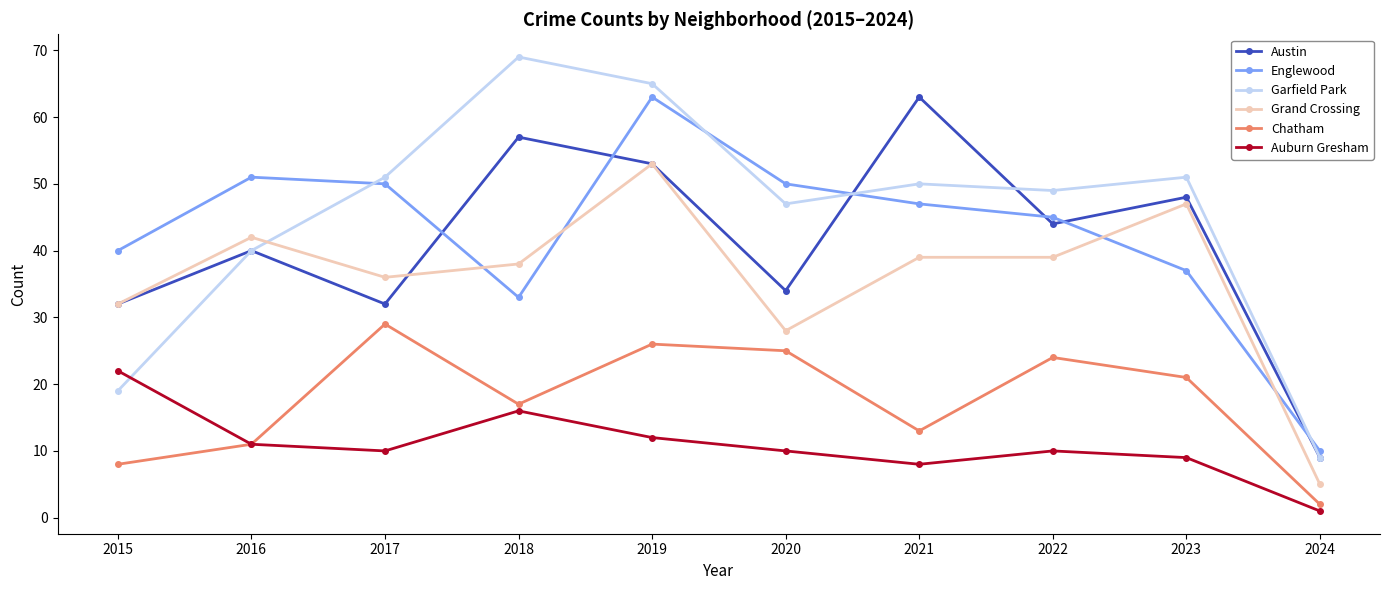

True or false: Englewood and Auburn Gresham cross at least once.

False